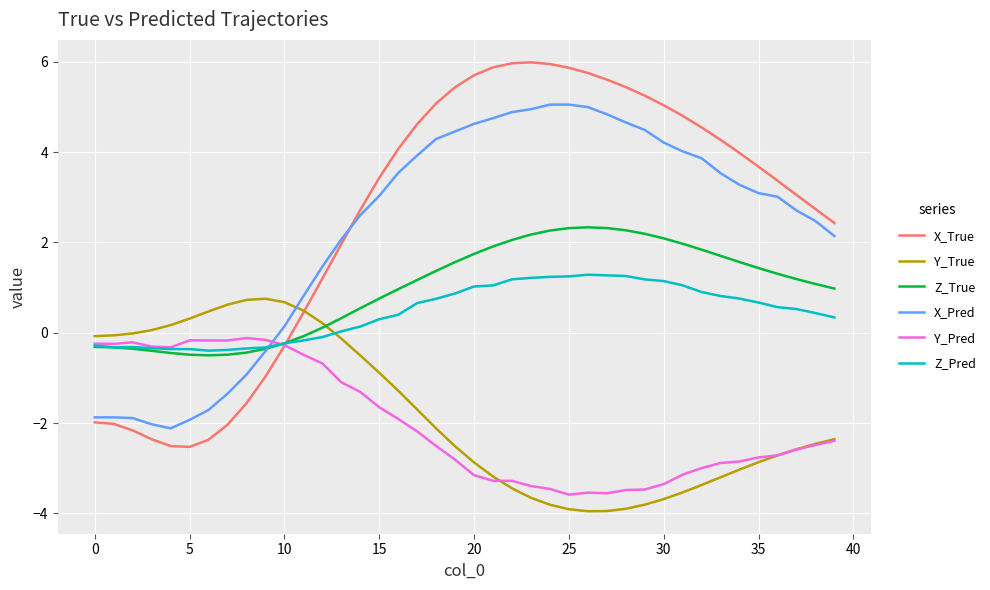

After their last crossing, which series has the higher values: Y_True or Z_Pred?

Z_Pred